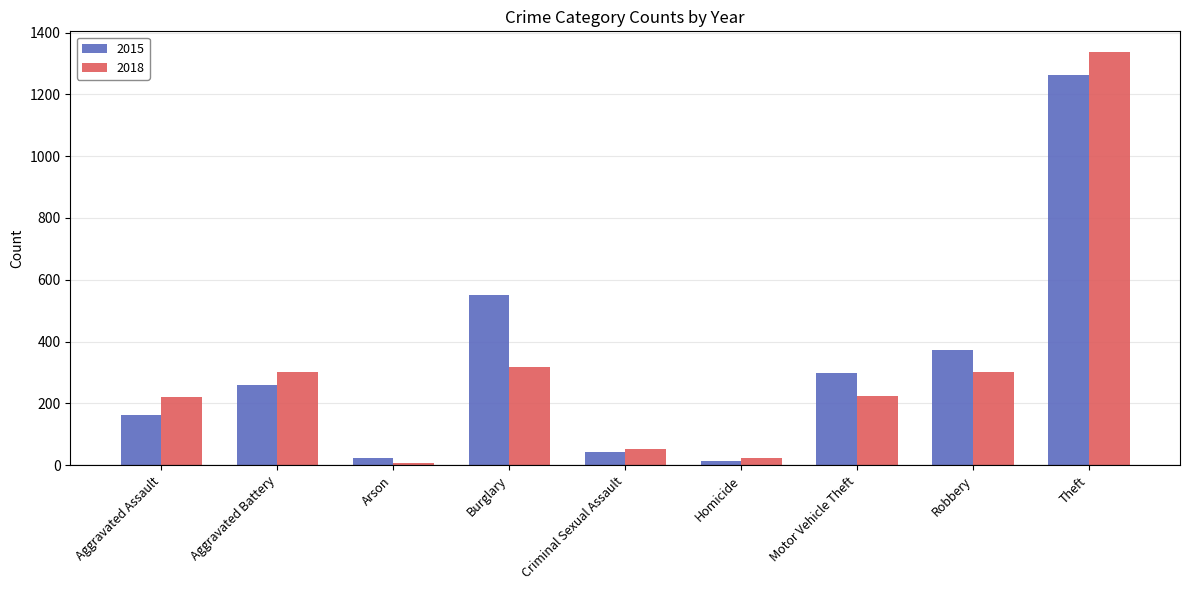

How many bars are there in each group?

2